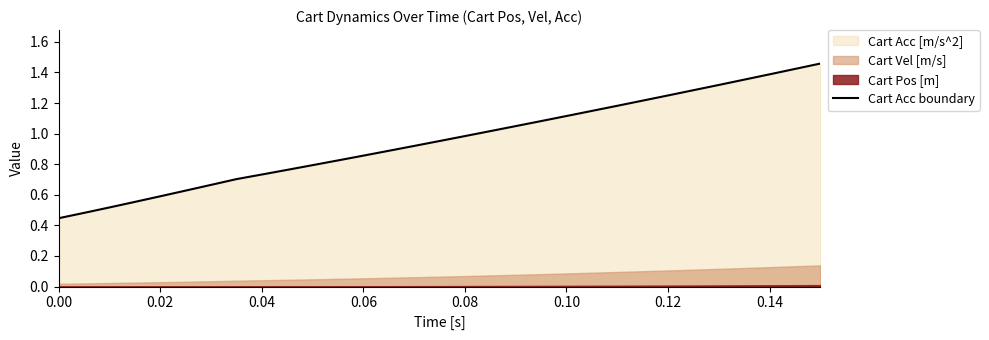

Is it true that Cart Acc boundary equals 0.2 at 0.06?

False